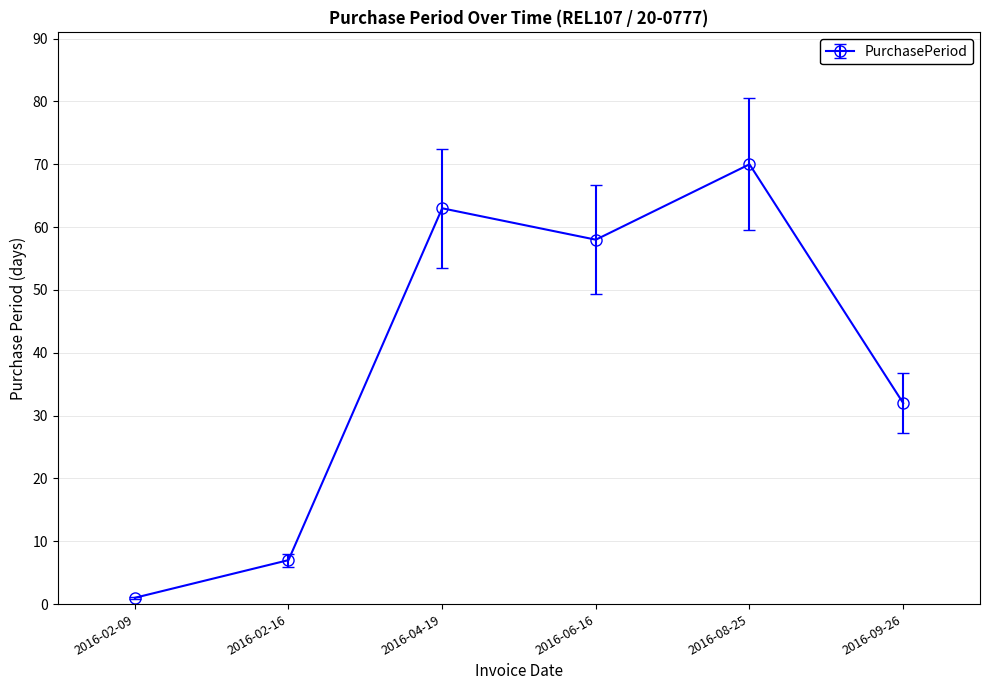

Read the value at 2016-09-26.

32